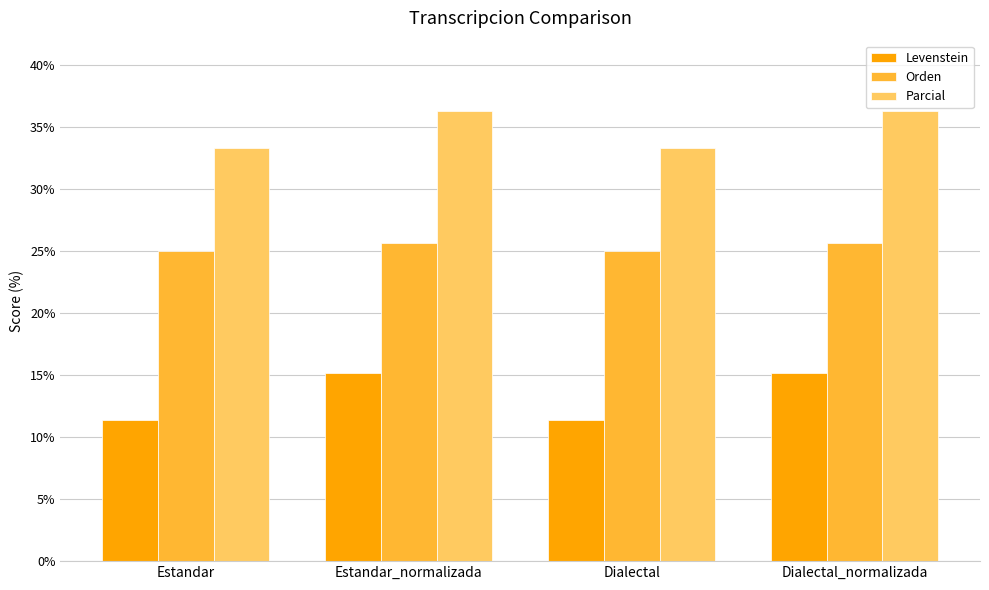

Which series changed the most between Estandar and Estandar_normalizada?

Levenstein